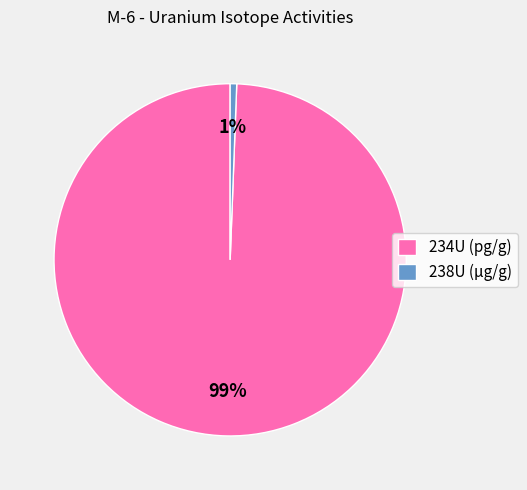

What percentage is the 234U (pg/g) slice, to the nearest percent?

99%